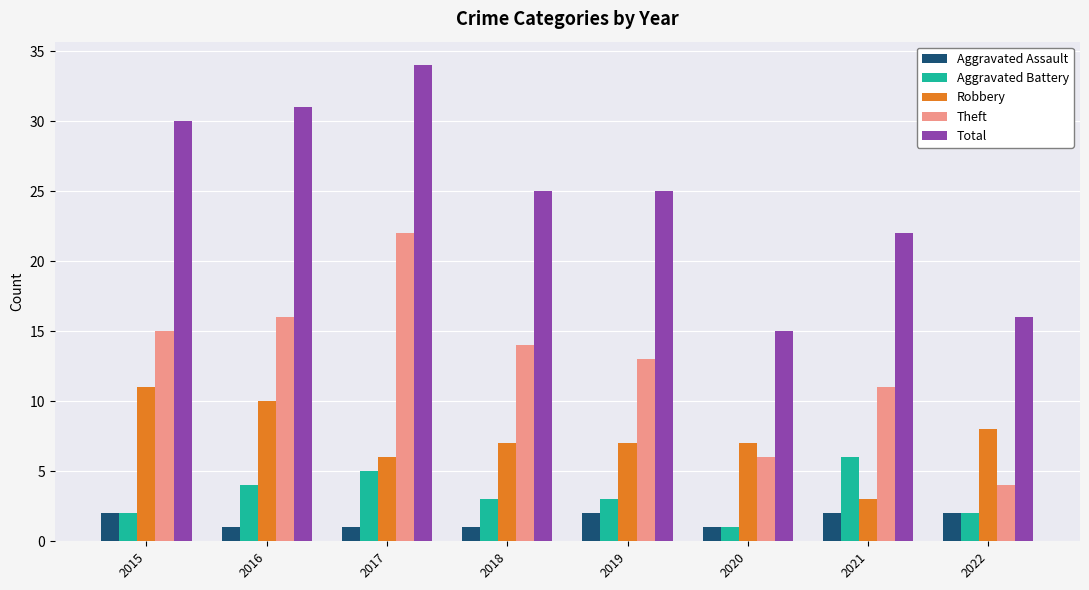

Which series has the largest range (max minus min)?

Total